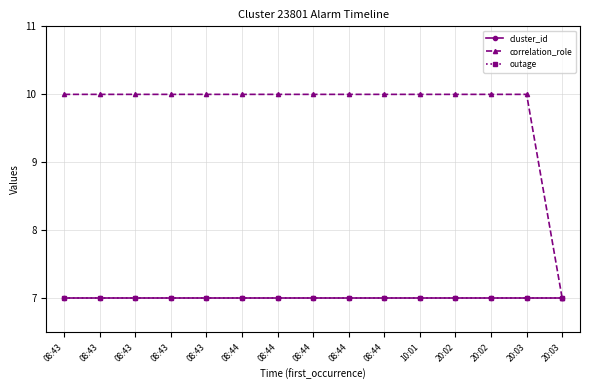

Does the chart have visible grid lines?

Yes